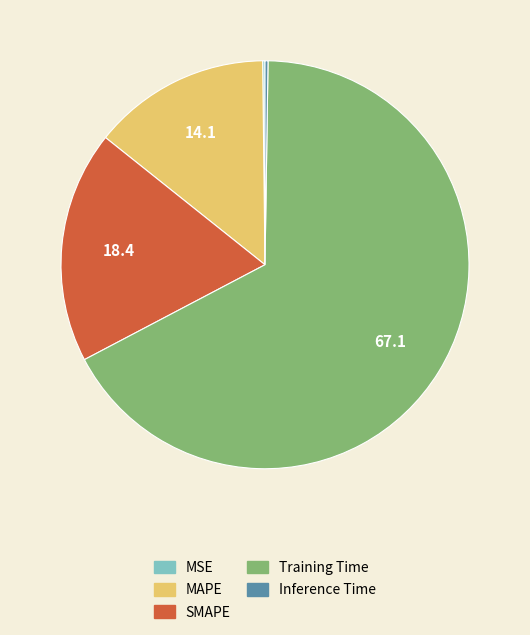

The MAPE slice represents 8% of the pie. True or false?

False